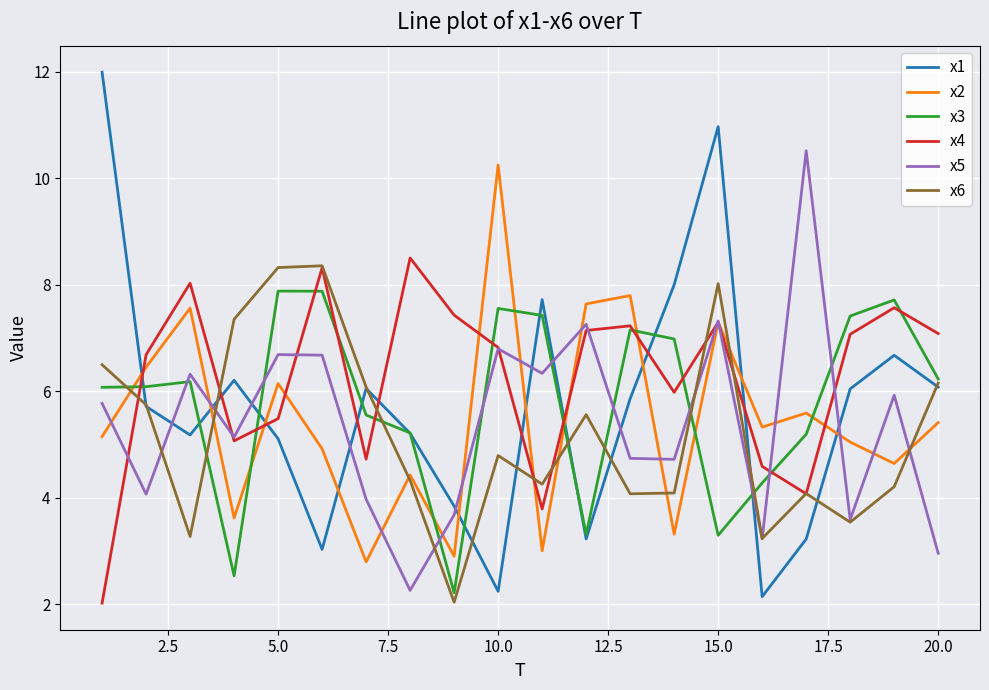

What is the lowest value of the x4 series?

2.0